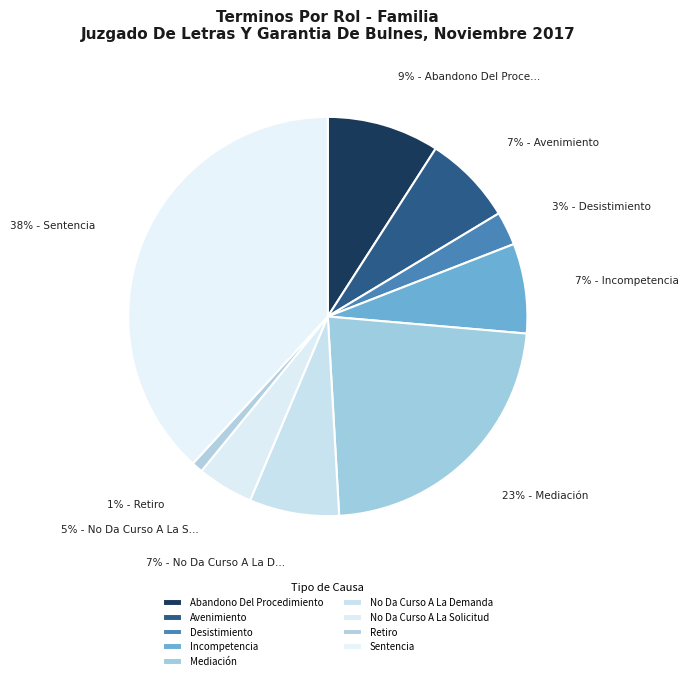

Is it true that Incompetencia is 13% of the pie?

False